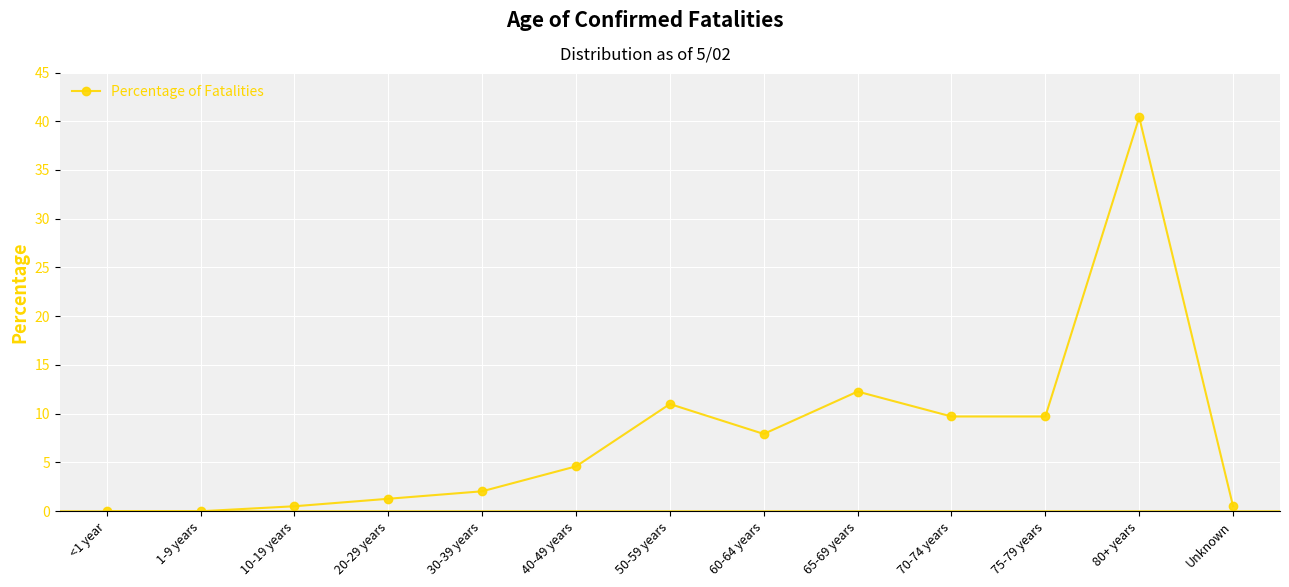

Where is the first local minimum?

60-64 years